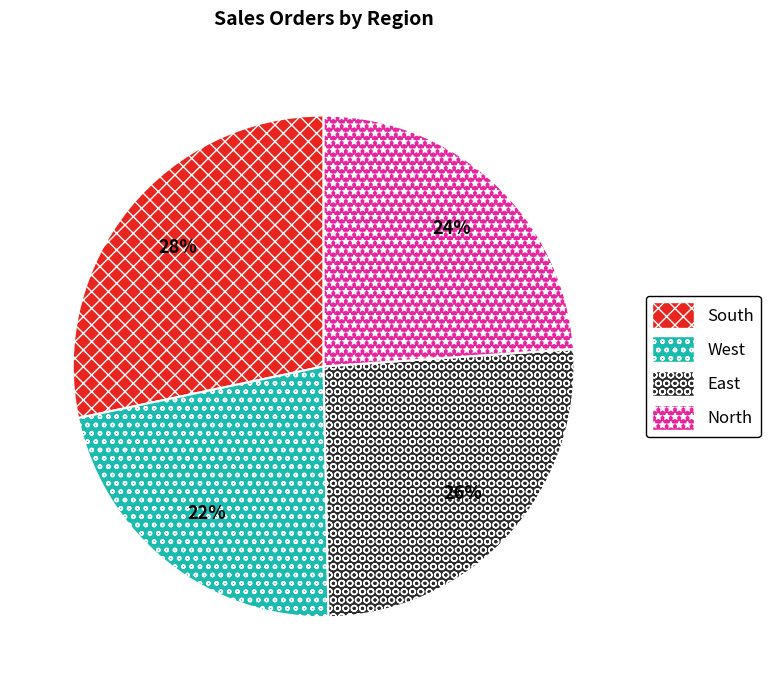

To the nearest percent, what portion does West represent?

22%